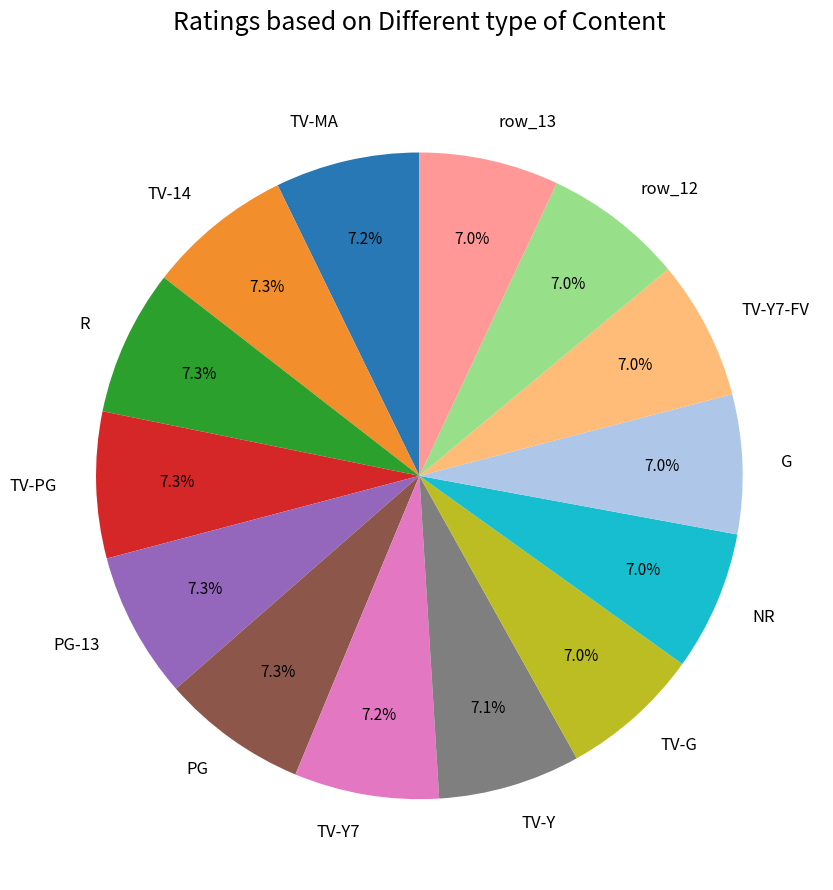

Combined, do row_12 and G account for over 50%?

No